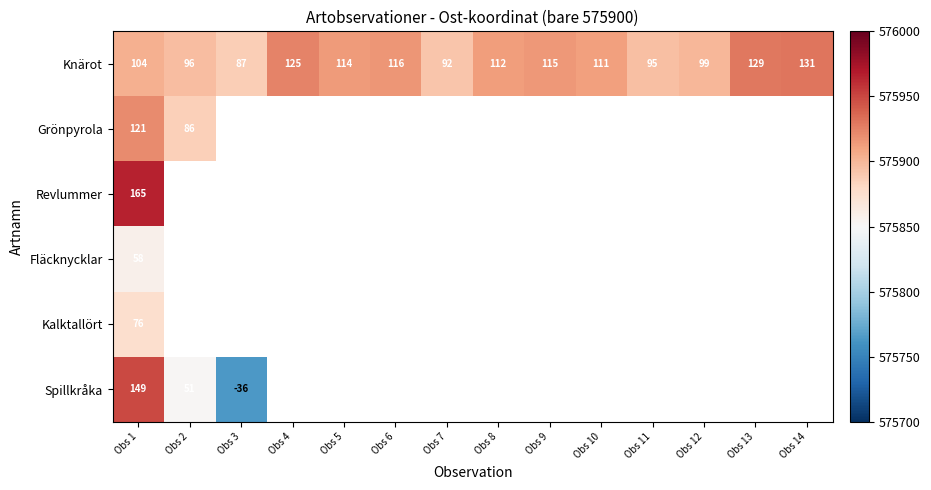

Between Obs 1 and Obs 9, which series saw the biggest shift?

row_0